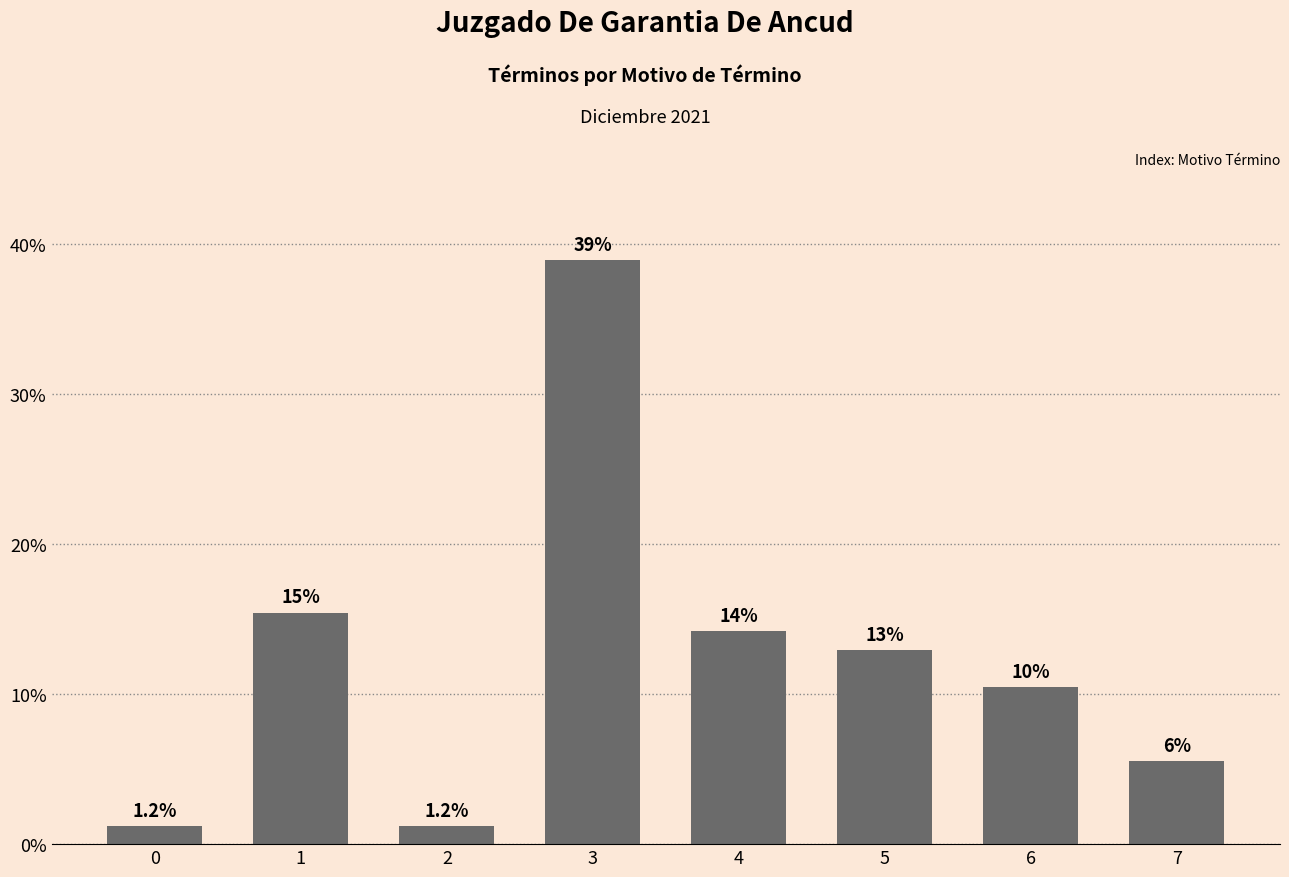

Between 4 and 2, which is larger?

4